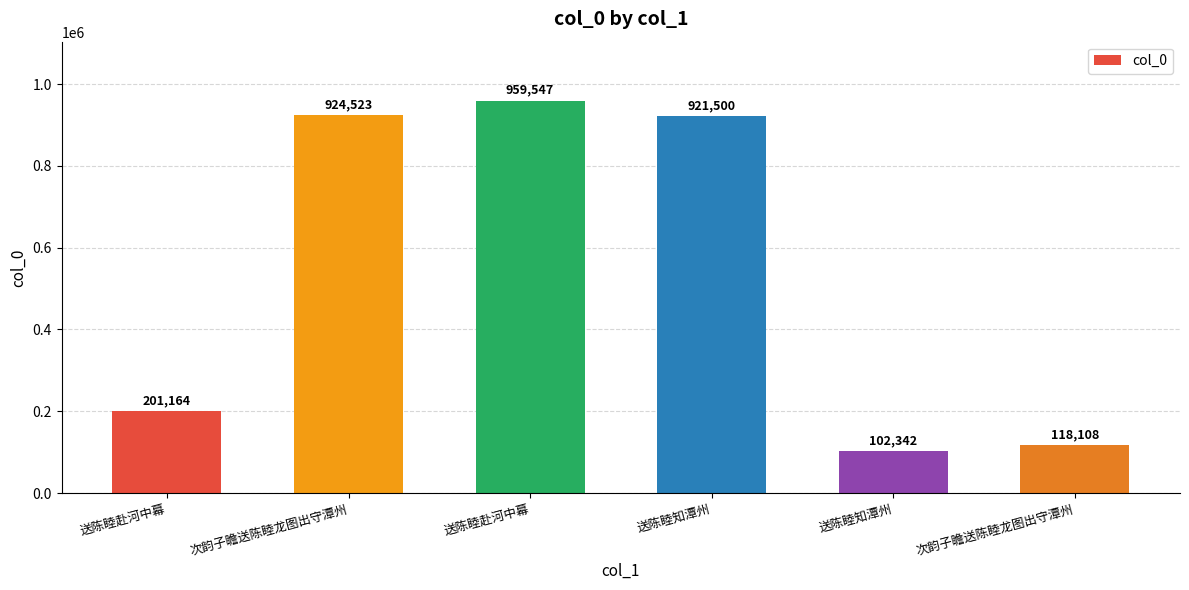

Which label corresponds to the largest value in the chart?

送陈睦赴河中幕